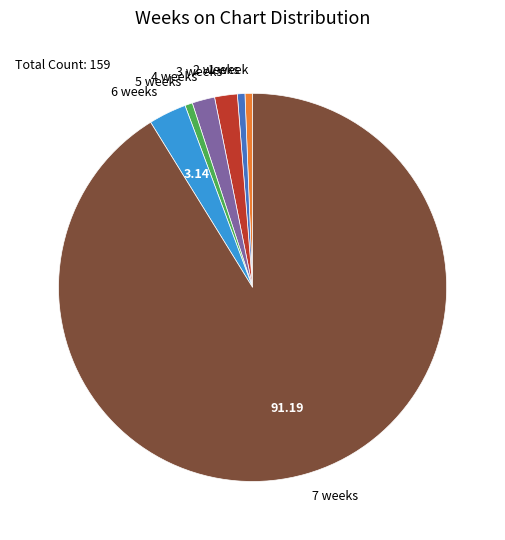

Which slice is the largest?

7 weeks